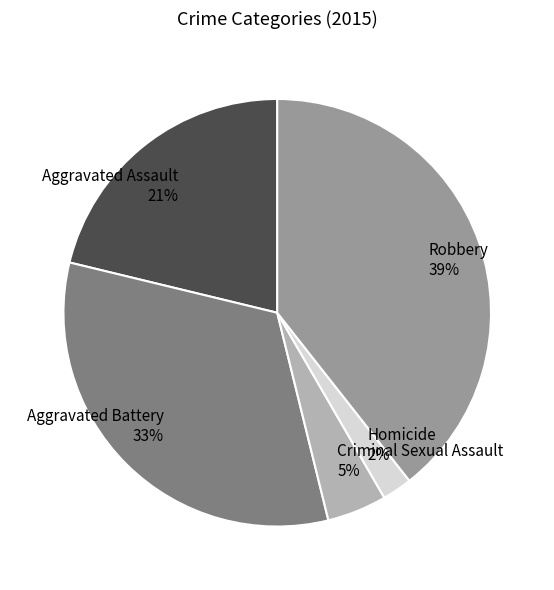

What percentage is the Criminal Sexual Assault slice, to the nearest percent?

5%